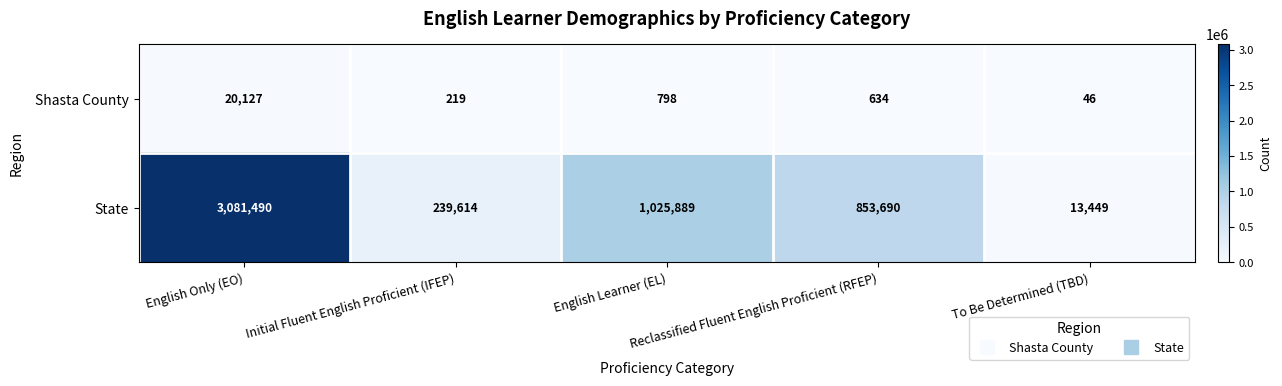

Rank the series by their maximum value, from highest to lowest.

State, Shasta County